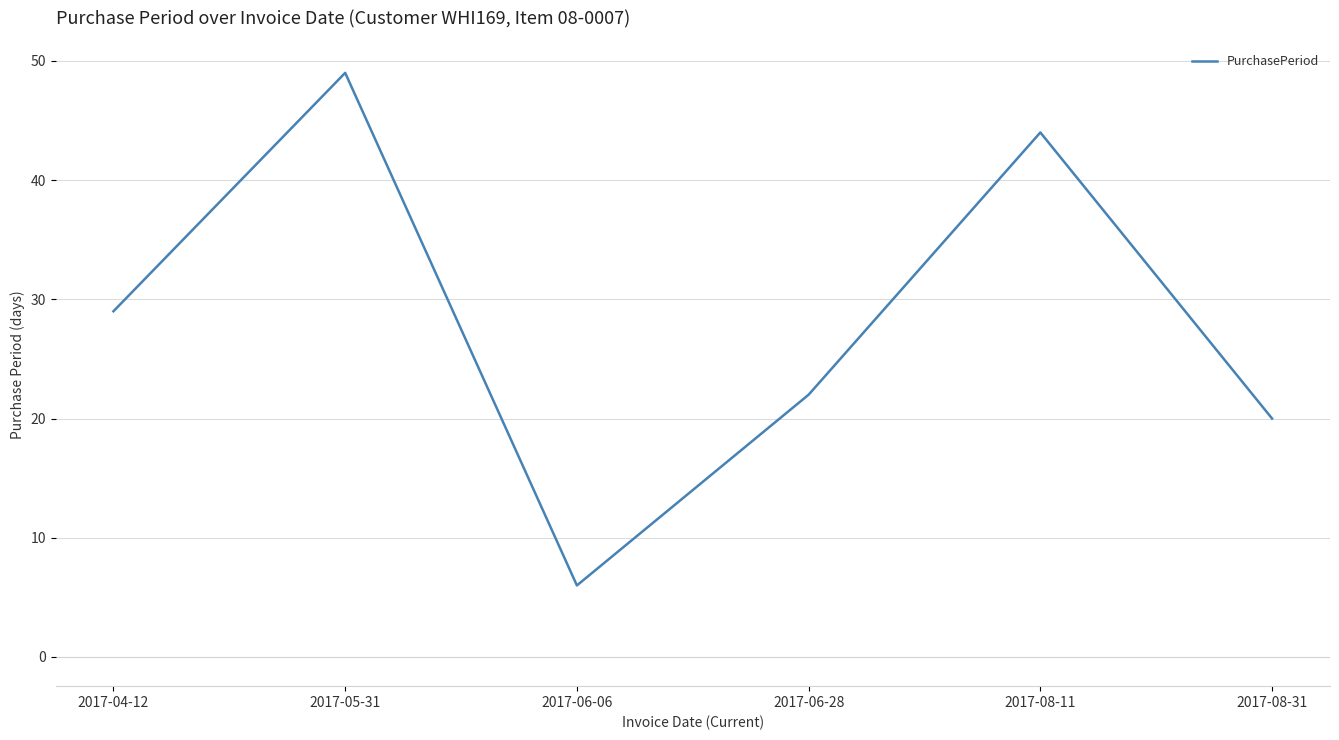

Reading right to left, extract all data points from this chart.

2017-08-31=20	2017-08-11=44	2017-06-28=22	2017-06-06=6	2017-05-31=49	2017-04-12=29